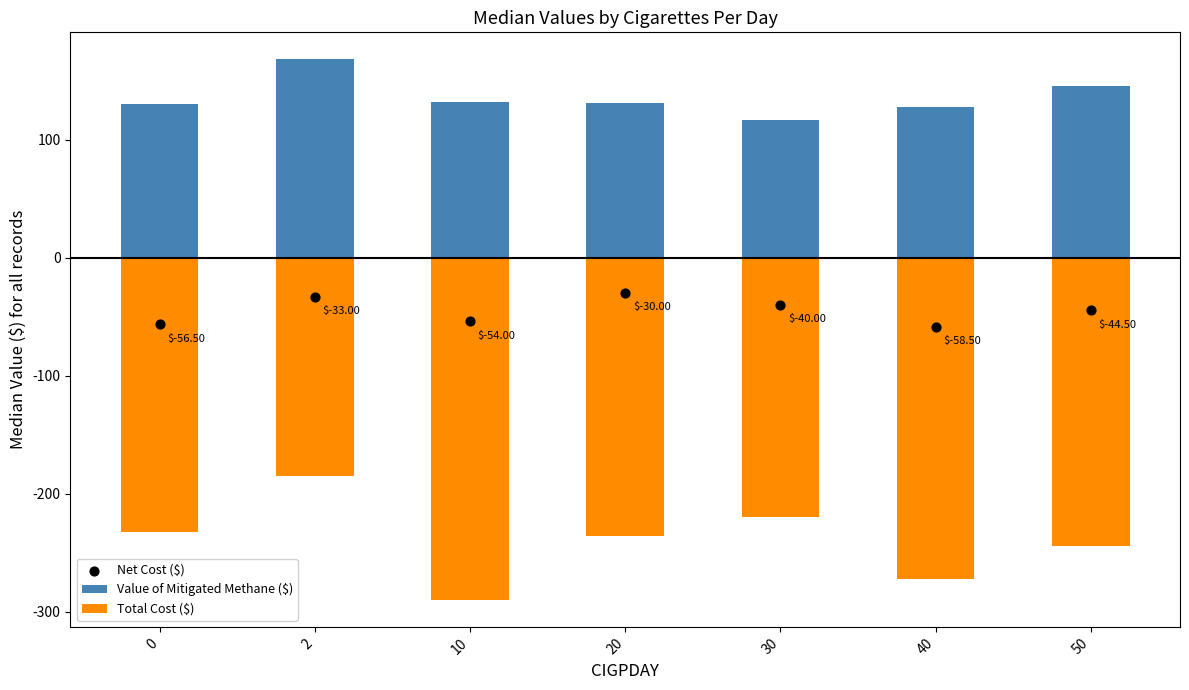

Which series reaches the maximum Y coordinate?

Value of Mitigated Methane ($)